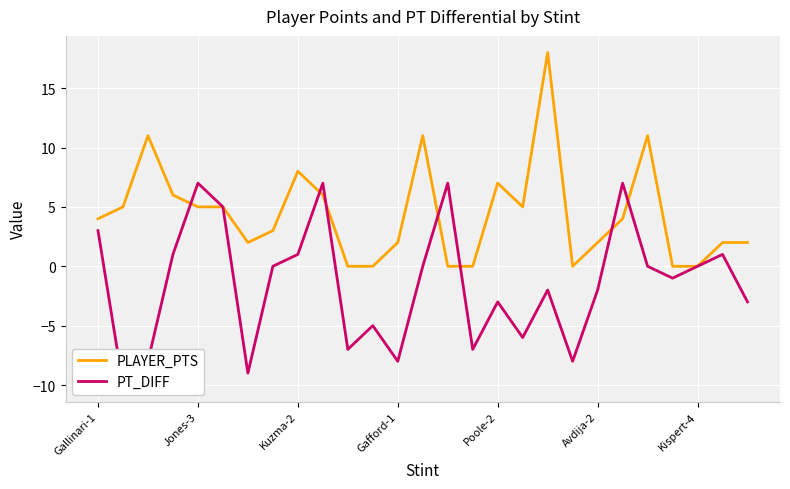

At how many categories does at least one series exceed -9?

27